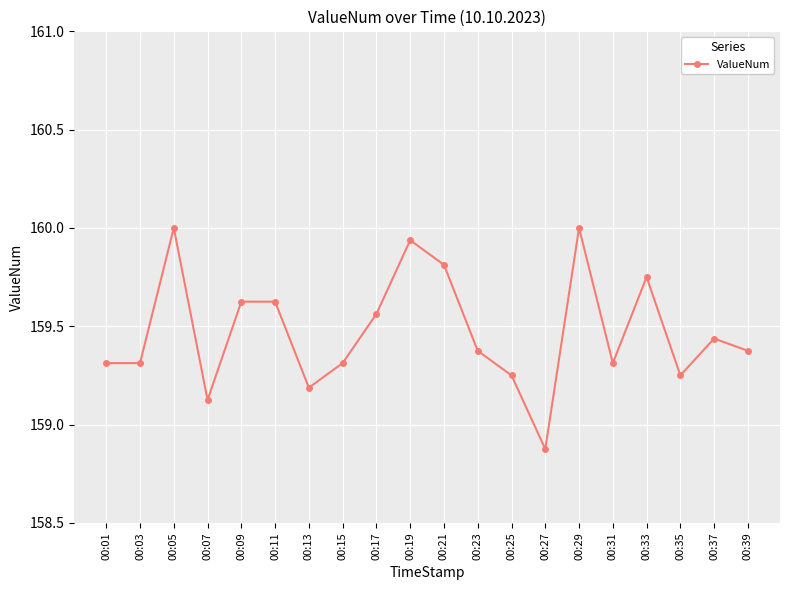

What is the average value?

159.5